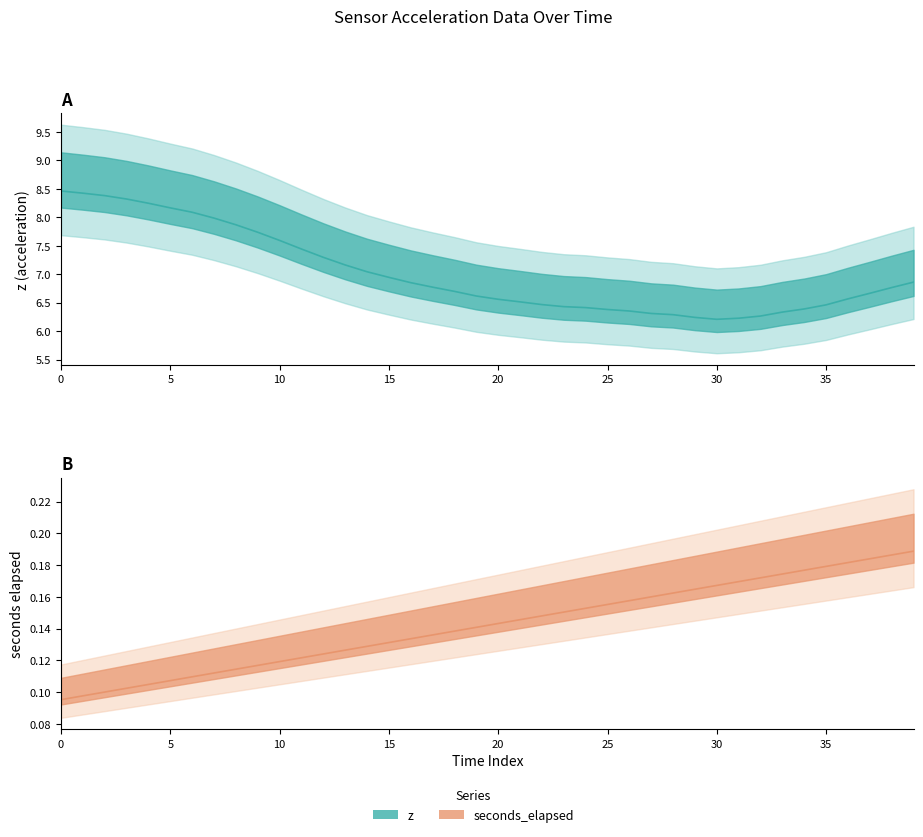

Is the value of z at 37 greater than the value of seconds_elapsed at 30?

Yes